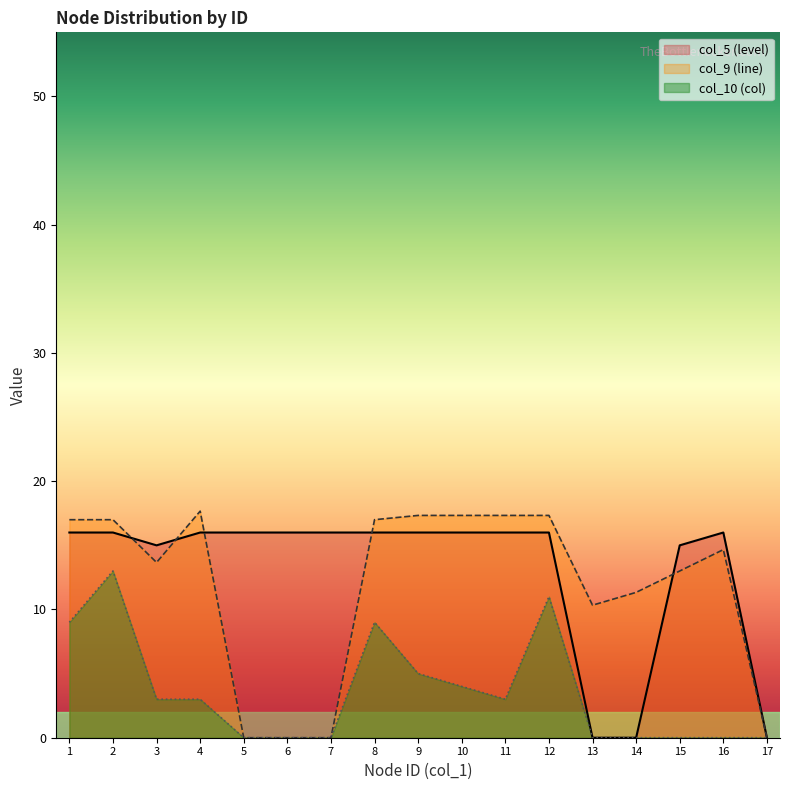

What is the greatest value displayed?

17.7